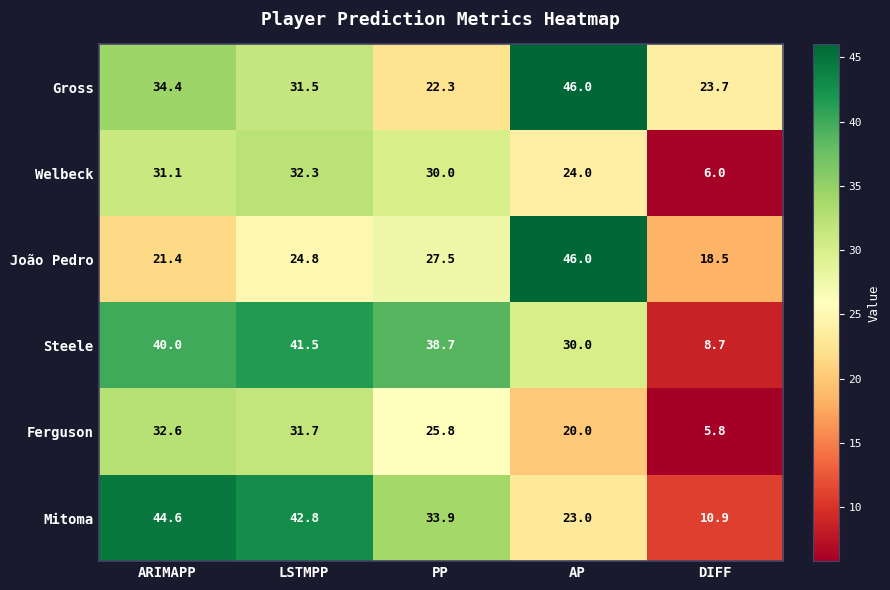

Rank the series at ARIMAPP from lowest to highest value.

João Pedro, Welbeck, Ferguson, Gross, Steele, Mitoma